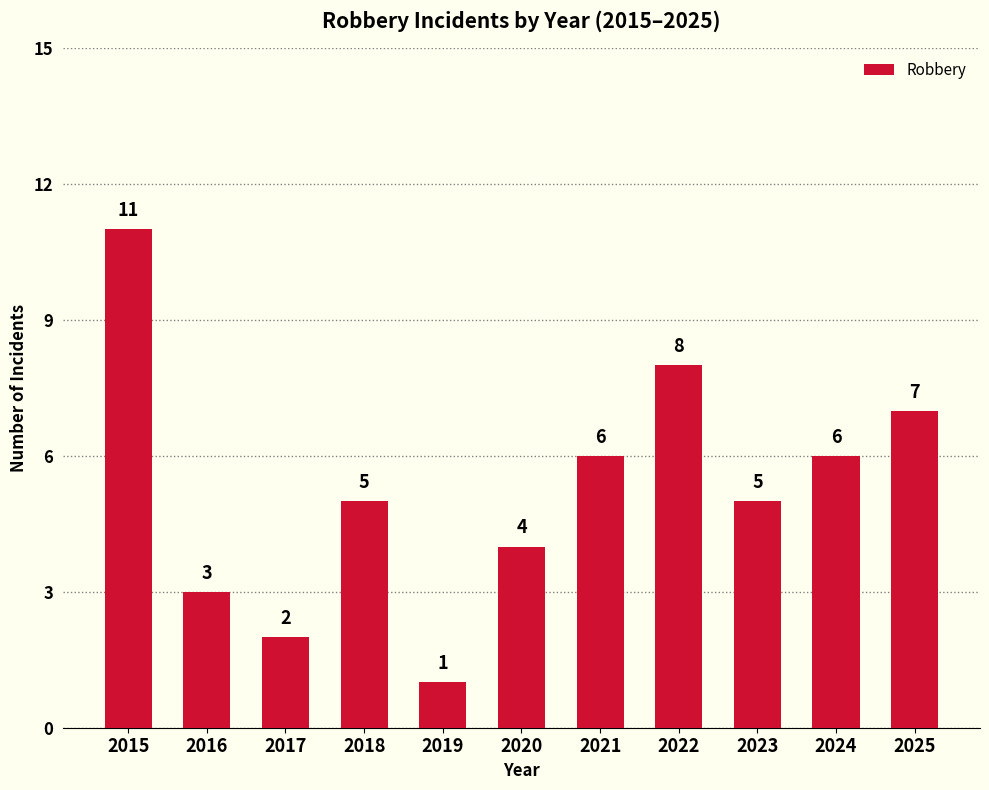

Reading right to left, list all the values displayed in this chart.

2025=7	2024=6	2023=5	2022=8	2021=6	2020=4	2019=1	2018=5	2017=2	2016=3	2015=11